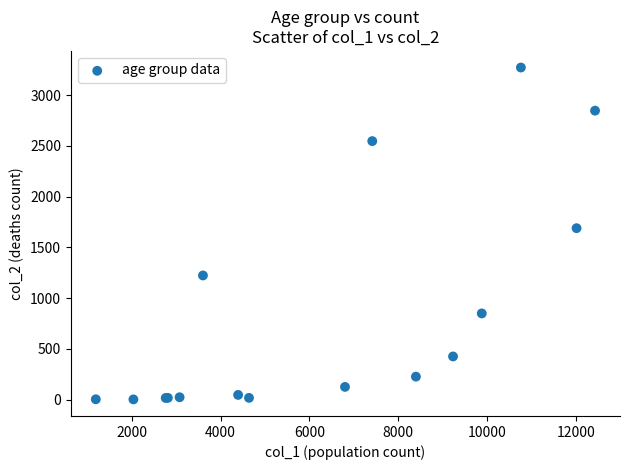

What Y value in the scatter plot is closest to 1638?

1690